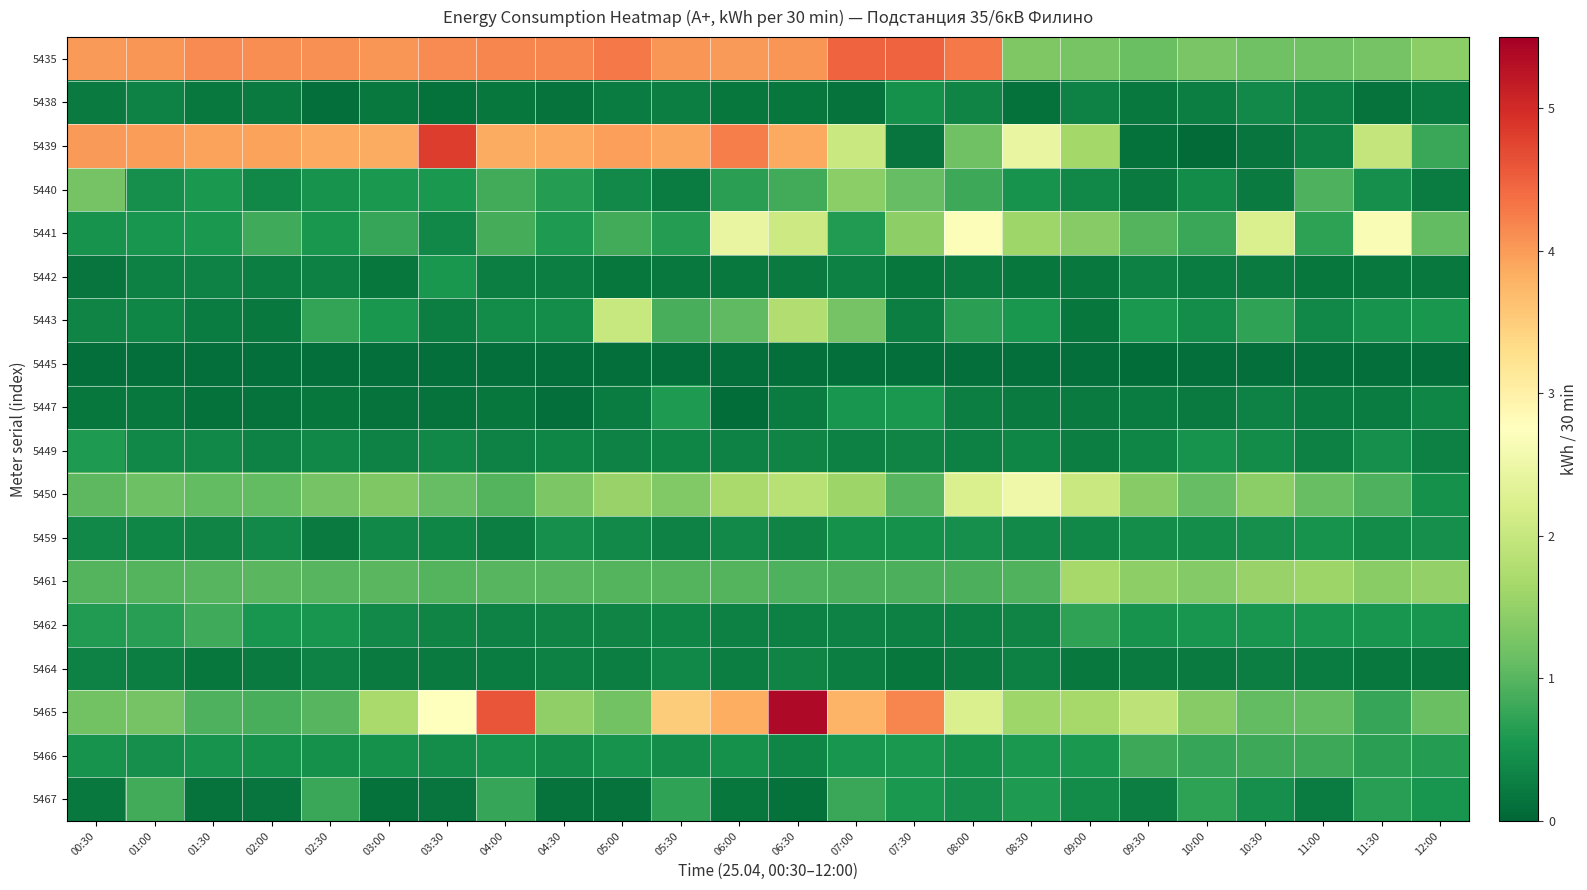

Count the number of data series in this chart.

18